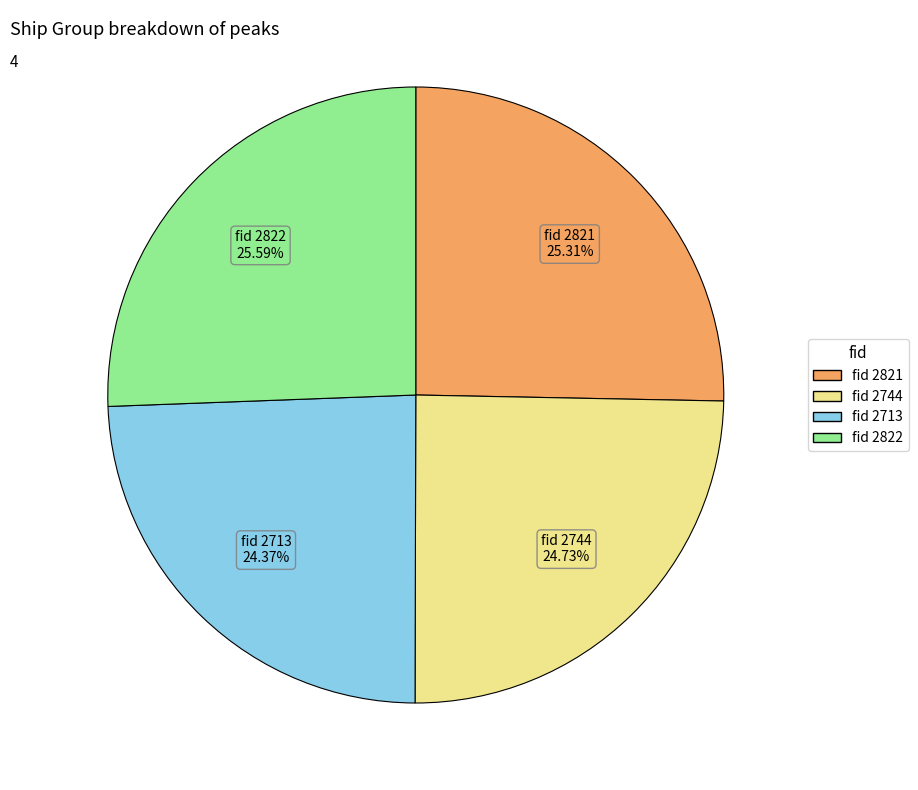

Is there a majority slice in this chart?

No